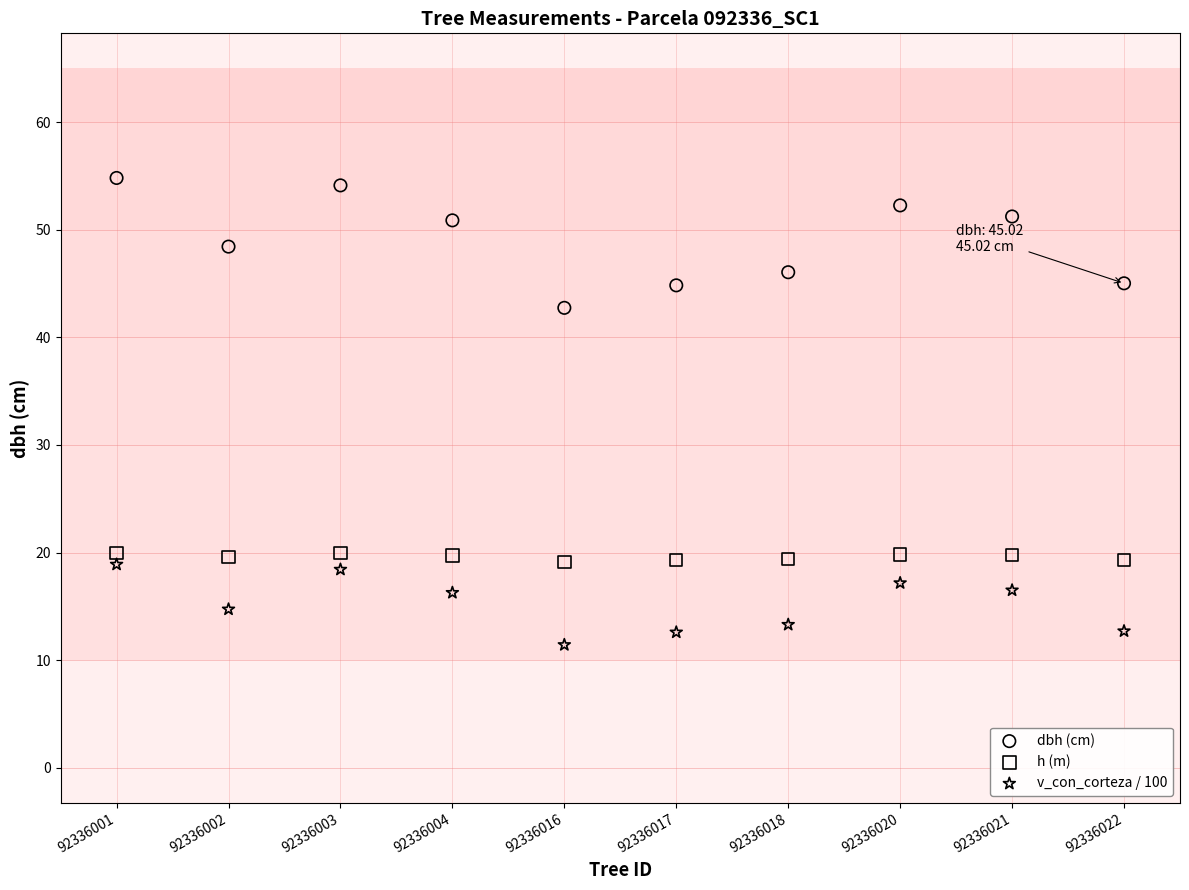

Which series has the widest spread of Y values?

dbh (cm)